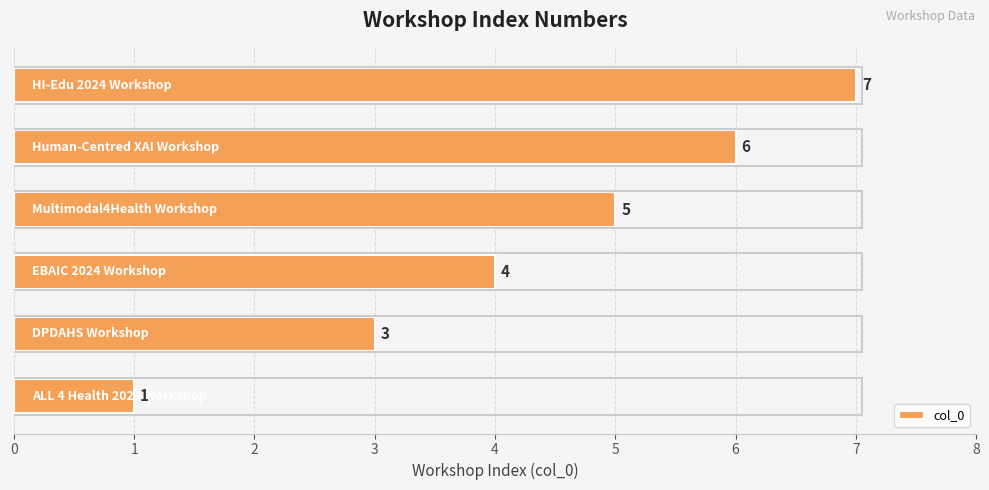

Are the bars horizontal?

Yes